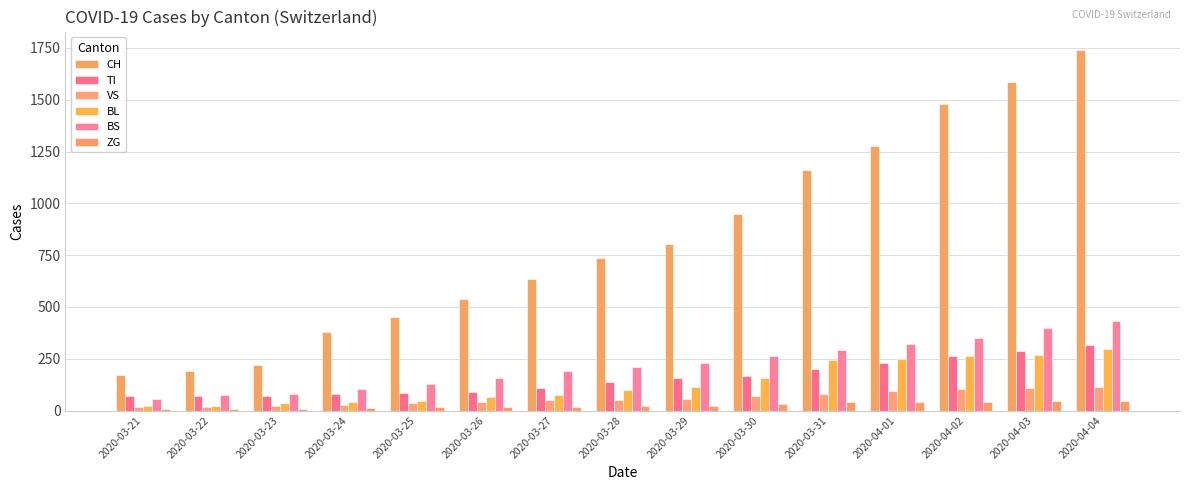

What are all the series names shown in the legend?

CH, TI, VS, BL, BS, ZG